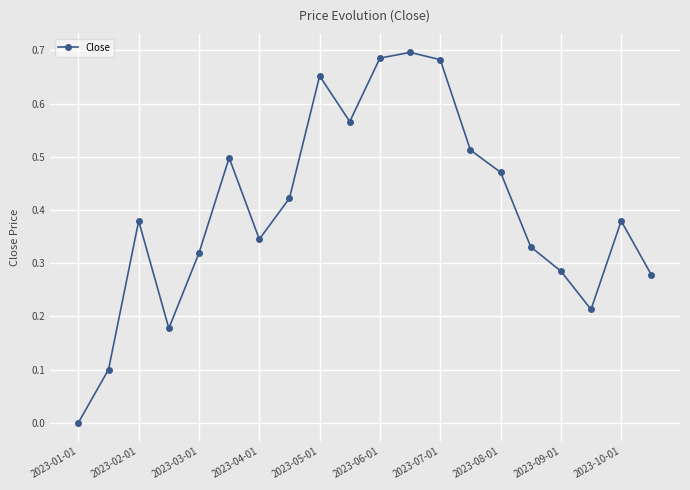

What is the sum of all values?

8.0